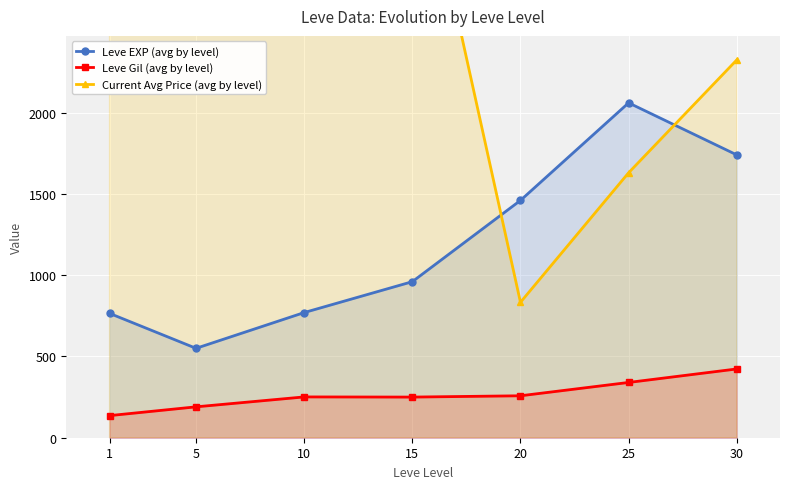

What value does the Leve Gil (avg by level) series have at 15?

250